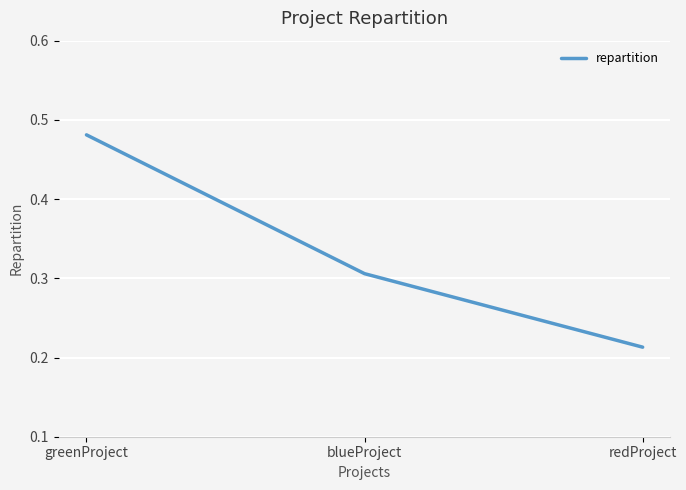

Which has a higher value, redProject or greenProject?

greenProject